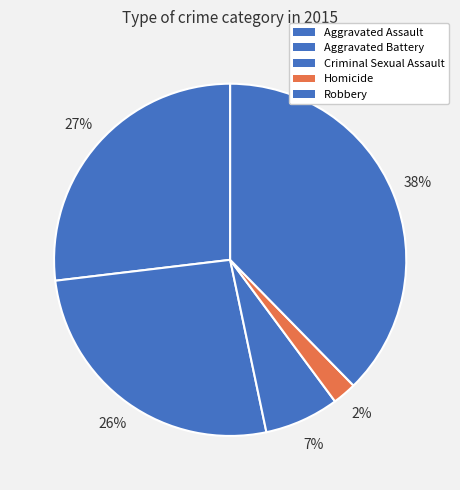

Rank the categories by value from lowest to highest.

Homicide, Criminal Sexual Assault, Aggravated Battery, Aggravated Assault, Robbery